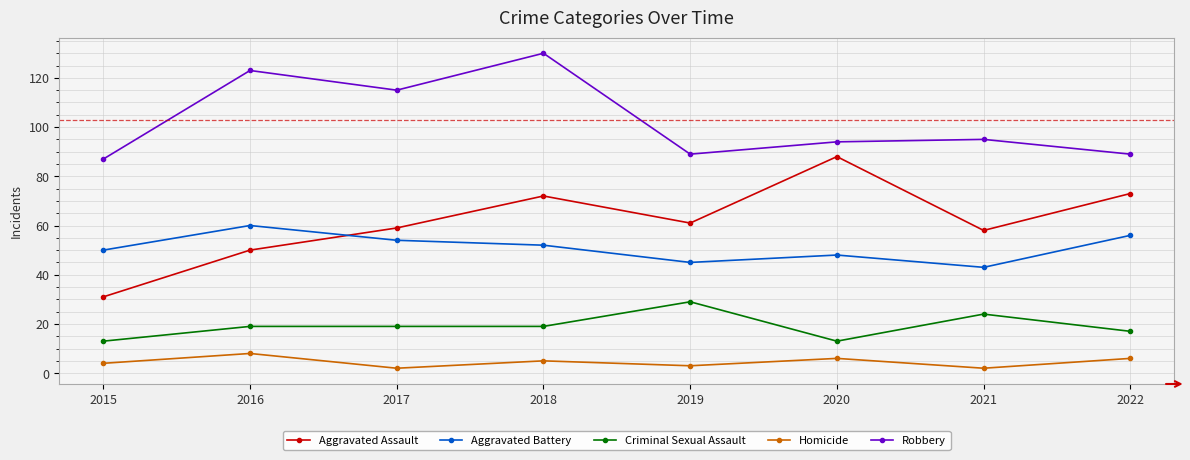

What is the sum of all Aggravated Assault values?

492